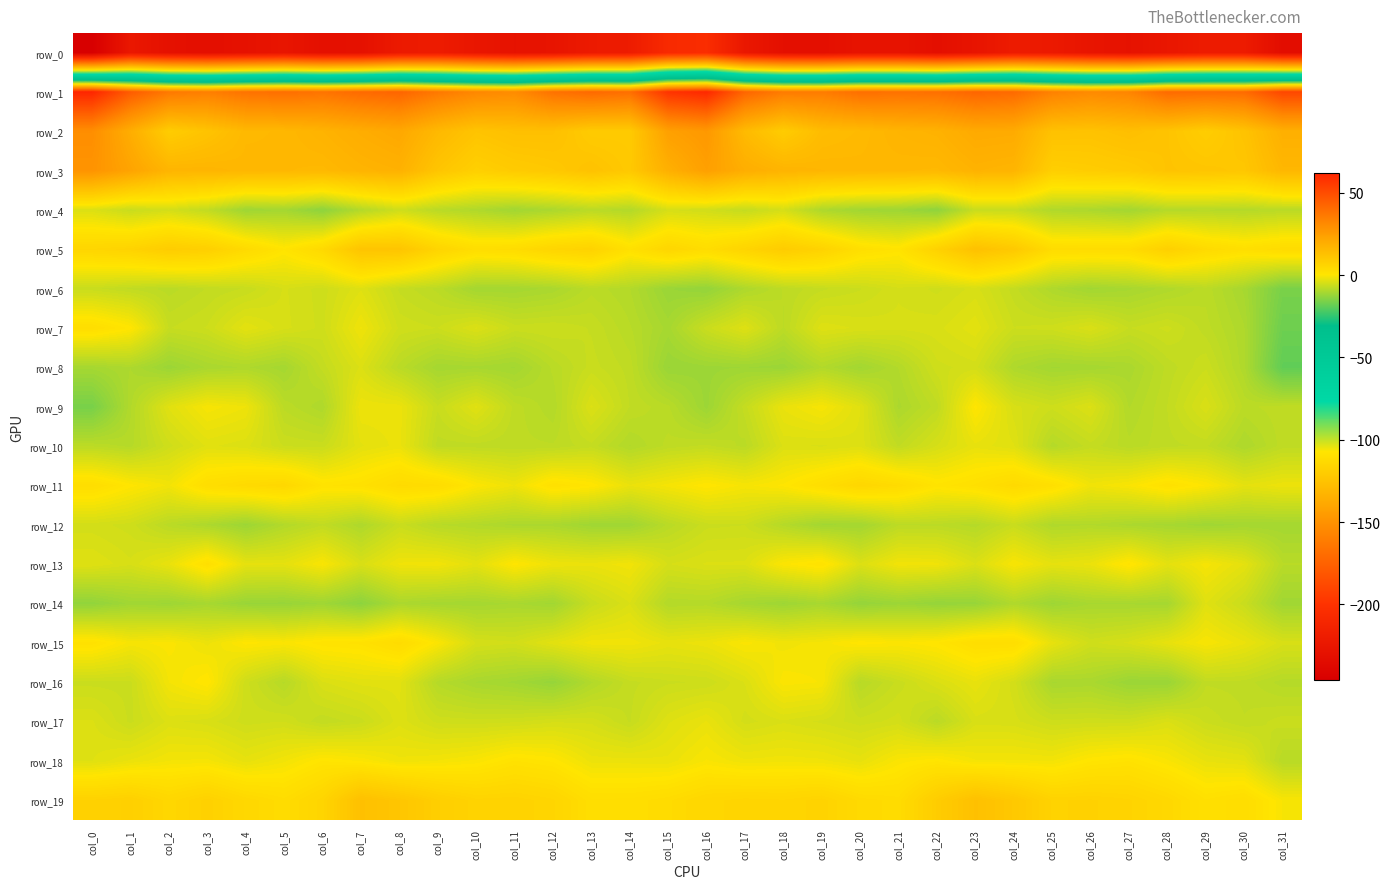

Reading left to right, list all the values displayed in this chart.

row_0: col_0=-245.7	col_1=-224.0	col_2=-229.8	col_3=-231.9	col_4=-229.1	col_5=-226.0	col_6=-230.5	col_7=-229.8	col_8=-221.8	col_9=-220.3	col_10=-225.0	col_11=-228.4	col_12=-226.8	col_13=-221.3	col_14=-219.8	col_15=-207.3	col_16=-204.8	col_17=-223.9	col_18=-230.8	col_19=-231.4	col_20=-227.5	col_21=-227.2	col_22=-231.3	col_23=-226.7	col_24=-220.3	col_25=-222.2	col_26=-226.3	col_27=-228.5	col_28=-224.7	col_29=-220.3	col_30=-220.6	col_31=-233.1
row_1: col_0=61.9	col_1=45.6	col_2=37.0	col_3=35.0	col_4=38.7	col_5=40.1	col_6=38.4	col_7=41.3	col_8=43.0	col_9=37.0	col_10=32.5	col_11=31.1	col_12=39.0	col_13=41.6	col_14=39.9	col_15=57.8	col_16=61.2	col_17=42.6	col_18=36.2	col_19=35.9	col_20=39.8	col_21=39.1	col_22=39.6	col_23=42.7	col_24=41.2	col_25=34.4	col_26=31.7	col_27=33.4	col_28=41.2	col_29=40.7	col_30=41.1	col_31=51.9
row_2: col_0=30.2	col_1=19.3	col_2=8.7	col_3=11.8	col_4=15.5	col_5=15.8	col_6=17.5	col_7=19.6	col_8=21.3	col_9=15.5	col_10=11.6	col_11=13.0	col_12=12.9	col_13=9.2	col_14=9.4	col_15=23.9	col_16=26.7	col_17=14.8	col_18=8.8	col_19=14.2	col_20=15.2	col_21=16.9	col_22=17.8	col_23=20.6	col_24=20.2	col_25=12.5	col_26=12.1	col_27=13.4	col_28=11.5	col_29=8.4	col_30=11.9	col_31=18.6
row_3: col_0=28.3	col_1=22.7	col_2=16.8	col_3=16.7	col_4=16.0	col_5=15.7	col_6=15.4	col_7=17.1	col_8=18.0	col_9=11.2	col_10=7.5	col_11=9.2	col_12=10.1	col_13=12.2	col_14=9.9	col_15=18.5	col_16=24.1	col_17=19.3	col_18=17.1	col_19=16.3	col_20=16.0	col_21=15.8	col_22=15.5	col_23=17.6	col_24=16.8	col_25=7.9	col_26=8.6	col_27=9.4	col_28=11.6	col_29=11.2	col_30=10.6	col_31=16.0
row_4: col_0=-4.0	col_1=-6.4	col_2=-5.0	col_3=-7.3	col_4=-11.4	col_5=-10.7	col_6=-13.4	col_7=-8.9	col_8=-5.7	col_9=-8.2	col_10=-9.4	col_11=-11.0	col_12=-9.8	col_13=-8.1	col_14=-9.0	col_15=-4.8	col_16=-5.4	col_17=-6.9	col_18=-4.8	col_19=-9.6	col_20=-11.1	col_21=-11.5	col_22=-13.3	col_23=-6.3	col_24=-6.4	col_25=-9.4	col_26=-9.8	col_27=-10.9	col_28=-8.7	col_29=-8.5	col_30=-8.8	col_31=-8.1
row_5: col_0=5.5	col_1=6.4	col_2=8.7	col_3=7.6	col_4=4.0	col_5=0.7	col_6=4.2	col_7=11.5	col_8=11.4	col_9=5.9	col_10=2.8	col_11=3.4	col_12=5.6	col_13=6.5	col_14=1.7	col_15=5.4	col_16=3.2	col_17=6.0	col_18=8.8	col_19=6.6	col_20=2.3	col_21=1.0	col_22=6.8	col_23=12.6	col_24=9.9	col_25=3.4	col_26=3.3	col_27=3.5	col_28=7.4	col_29=4.0	col_30=2.3	col_31=3.7
row_6: col_0=-6.4	col_1=-7.3	col_2=-8.1	col_3=-7.1	col_4=-6.5	col_5=-4.7	col_6=-5.7	col_7=-3.7	col_8=-6.7	col_9=-8.0	col_10=-10.7	col_11=-10.7	col_12=-10.0	col_13=-8.0	col_14=-8.9	col_15=-11.9	col_16=-12.6	col_17=-9.6	col_18=-7.7	col_19=-6.7	col_20=-6.0	col_21=-4.9	col_22=-5.5	col_23=-4.5	col_24=-6.9	col_25=-9.4	col_26=-11.0	col_27=-10.3	col_28=-9.3	col_29=-8.0	col_30=-10.3	col_31=-15.9
row_7: col_0=2.7	col_1=0.4	col_2=-6.6	col_3=-5.9	col_4=-3.1	col_5=-4.6	col_6=-5.6	col_7=-1.7	col_8=-5.5	col_9=-6.0	col_10=-4.1	col_11=-6.2	col_12=-6.0	col_13=-6.6	col_14=-8.3	col_15=-10.4	col_16=-6.2	col_17=-3.7	col_18=-7.9	col_19=-3.8	col_20=-4.3	col_21=-4.6	col_22=-4.4	col_23=-3.1	col_24=-5.9	col_25=-5.7	col_26=-4.3	col_27=-6.6	col_28=-5.8	col_29=-7.5	col_30=-9.5	col_31=-17.3
row_8: col_0=-10.5	col_1=-9.6	col_2=-11.8	col_3=-10.1	col_4=-9.5	col_5=-10.6	col_6=-6.9	col_7=-4.0	col_8=-8.1	col_9=-10.6	col_10=-10.4	col_11=-10.8	col_12=-8.2	col_13=-6.3	col_14=-7.4	col_15=-12.0	col_16=-11.6	col_17=-11.4	col_18=-11.7	col_19=-9.0	col_20=-10.9	col_21=-8.9	col_22=-5.6	col_23=-5.0	col_24=-9.5	col_25=-10.9	col_26=-10.6	col_27=-10.0	col_28=-7.6	col_29=-6.1	col_30=-9.4	col_31=-18.8
row_9: col_0=-16.0	col_1=-9.1	col_2=-3.4	col_3=-0.8	col_4=-1.7	col_5=-7.9	col_6=-9.4	col_7=-1.9	col_8=-2.1	col_9=-6.5	col_10=-3.4	col_11=-7.4	col_12=-8.9	col_13=-4.0	col_14=-7.2	col_15=-8.2	col_16=-11.6	col_17=-6.8	col_18=-2.3	col_19=-0.7	col_20=-3.6	col_21=-9.8	col_22=-7.4	col_23=0.3	col_24=-4.5	col_25=-5.8	col_26=-4.0	col_27=-9.0	col_28=-7.1	col_29=-4.3	col_30=-8.0	col_31=-7.4
row_10: col_0=-7.9	col_1=-8.6	col_2=-5.6	col_3=-3.4	col_4=-4.0	col_5=-6.0	col_6=-6.3	col_7=-3.1	col_8=-2.1	col_9=-7.4	col_10=-7.5	col_11=-7.6	col_12=-7.7	col_13=-6.8	col_14=-9.1	col_15=-7.6	col_16=-7.0	col_17=-8.0	col_18=-4.0	col_19=-4.3	col_20=-3.8	col_21=-7.2	col_22=-4.7	col_23=-2.6	col_24=-3.5	col_25=-8.7	col_26=-6.8	col_27=-8.2	col_28=-7.4	col_29=-7.0	col_30=-9.6	col_31=-7.5
row_11: col_0=2.8	col_1=0.3	col_2=-1.3	col_3=2.7	col_4=4.0	col_5=4.8	col_6=1.1	col_7=1.6	col_8=3.8	col_9=3.2	col_10=-0.0	col_11=-1.8	col_12=1.8	col_13=0.6	col_14=-2.3	col_15=-0.9	col_16=0.5	col_17=-0.8	col_18=0.2	col_19=2.6	col_20=5.1	col_21=3.6	col_22=0.9	col_23=2.0	col_24=4.1	col_25=2.2	col_26=-1.5	col_27=-0.4	col_28=1.8	col_29=0.0	col_30=-2.9	col_31=-1.9
row_12: col_0=-5.1	col_1=-5.7	col_2=-8.1	col_3=-9.6	col_4=-11.6	col_5=-9.0	col_6=-7.3	col_7=-9.5	col_8=-6.3	col_9=-8.4	col_10=-9.0	col_11=-9.8	col_12=-9.9	col_13=-11.2	col_14=-11.2	col_15=-8.2	col_16=-6.2	col_17=-6.0	col_18=-8.7	col_19=-10.8	col_20=-10.8	col_21=-7.8	col_22=-7.9	col_23=-8.7	col_24=-6.4	col_25=-9.3	col_26=-9.0	col_27=-9.8	col_28=-10.4	col_29=-11.2	col_30=-10.7	col_31=-10.7
row_13: col_0=-3.6	col_1=-4.6	col_2=-2.4	col_3=2.2	col_4=-2.8	col_5=-2.9	col_6=-0.4	col_7=-4.4	col_8=-1.6	col_9=-1.3	col_10=-3.1	col_11=0.4	col_12=-1.8	col_13=-2.1	col_14=-1.4	col_15=-4.8	col_16=-4.1	col_17=-4.0	col_18=-0.1	col_19=1.3	col_20=-4.0	col_21=-1.4	col_22=-1.5	col_23=-4.2	col_24=-0.5	col_25=-2.8	col_26=-2.2	col_27=0.9	col_28=-3.0	col_29=-0.8	col_30=-3.0	col_31=-8.3
row_14: col_0=-12.9	col_1=-11.2	col_2=-11.5	col_3=-10.4	col_4=-12.0	col_5=-12.2	col_6=-11.3	col_7=-13.5	col_8=-9.8	col_9=-10.5	col_10=-10.6	col_11=-10.1	col_12=-11.0	col_13=-6.4	col_14=-4.2	col_15=-8.9	col_16=-8.7	col_17=-10.5	col_18=-11.5	col_19=-10.3	col_20=-12.5	col_21=-11.7	col_22=-12.5	col_23=-12.2	col_24=-9.3	col_25=-11.5	col_26=-10.2	col_27=-10.3	col_28=-10.5	col_29=-3.6	col_30=-6.3	col_31=-11.2
row_15: col_0=1.6	col_1=-0.8	col_2=-0.2	col_3=-2.0	col_4=0.3	col_5=-0.2	col_6=1.1	col_7=1.5	col_8=3.5	col_9=-0.2	col_10=-4.8	col_11=-5.3	col_12=-3.2	col_13=-1.4	col_14=-1.4	col_15=-2.6	col_16=-2.0	col_17=-0.3	col_18=-1.4	col_19=-0.9	col_20=0.5	col_21=-0.1	col_22=0.6	col_23=2.7	col_24=2.8	col_25=-2.6	col_26=-5.5	col_27=-4.6	col_28=-2.6	col_29=-0.6	col_30=-2.2	col_31=-4.5
row_16: col_0=-6.2	col_1=-6.2	col_2=-1.2	col_3=0.7	col_4=-5.7	col_5=-8.5	col_6=-4.2	col_7=-3.3	col_8=-3.3	col_9=-8.7	col_10=-10.2	col_11=-10.9	col_12=-12.4	col_13=-9.1	col_14=-6.8	col_15=-6.1	col_16=-5.9	col_17=-4.1	col_18=-0.2	col_19=-0.6	col_20=-8.4	col_21=-6.3	col_22=-4.2	col_23=-2.5	col_24=-5.1	col_25=-10.2	col_26=-10.0	col_27=-11.9	col_28=-11.9	col_29=-7.3	col_30=-7.4	col_31=-8.7
row_17: col_0=-4.1	col_1=-6.1	col_2=-4.0	col_3=-4.5	col_4=-5.7	col_5=-5.4	col_6=-7.1	col_7=-6.2	col_8=-3.8	col_9=-5.6	col_10=-5.7	col_11=-5.5	col_12=-4.9	col_13=-4.9	col_14=-6.7	col_15=-3.7	col_16=-2.3	col_17=-5.0	col_18=-4.3	col_19=-4.9	col_20=-5.7	col_21=-5.1	col_22=-8.1	col_23=-4.4	col_24=-4.6	col_25=-5.8	col_26=-5.6	col_27=-5.6	col_28=-4.1	col_29=-6.1	col_30=-7.1	col_31=-6.2
row_18: col_0=-3.6	col_1=-2.3	col_2=-1.2	col_3=-1.0	col_4=-2.7	col_5=-1.3	col_6=0.7	col_7=-0.1	col_8=-1.5	col_9=-1.1	col_10=-0.4	col_11=1.3	col_12=0.5	col_13=-2.0	col_14=-2.1	col_15=-2.2	col_16=-0.5	col_17=-1.6	col_18=-1.4	col_19=-1.6	col_20=-2.6	col_21=-0.3	col_22=0.6	col_23=-1.1	col_24=-1.1	col_25=-1.2	col_26=0.5	col_27=1.2	col_28=-0.5	col_29=-2.4	col_30=-3.0	col_31=-8.3
row_19: col_0=6.7	col_1=7.4	col_2=5.1	col_3=7.0	col_4=4.7	col_5=3.3	col_6=5.8	col_7=12.9	col_8=10.9	col_9=8.0	col_10=6.3	col_11=6.5	col_12=5.6	col_13=2.6	col_14=2.7	col_15=3.5	col_16=5.1	col_17=5.8	col_18=5.5	col_19=6.4	col_20=4.0	col_21=3.4	col_22=8.6	col_23=12.8	col_24=10.1	col_25=6.6	col_26=6.8	col_27=6.2	col_28=4.6	col_29=1.9	col_30=2.9	col_31=-0.6